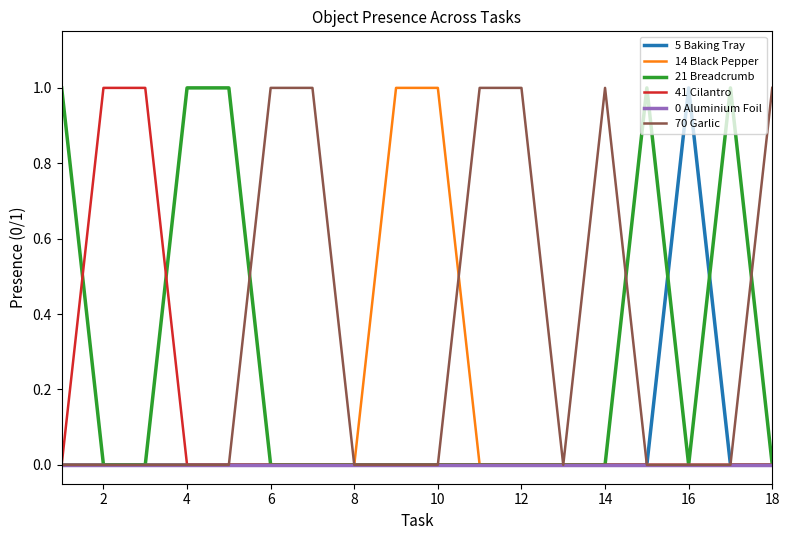

What is the greatest value displayed?

1